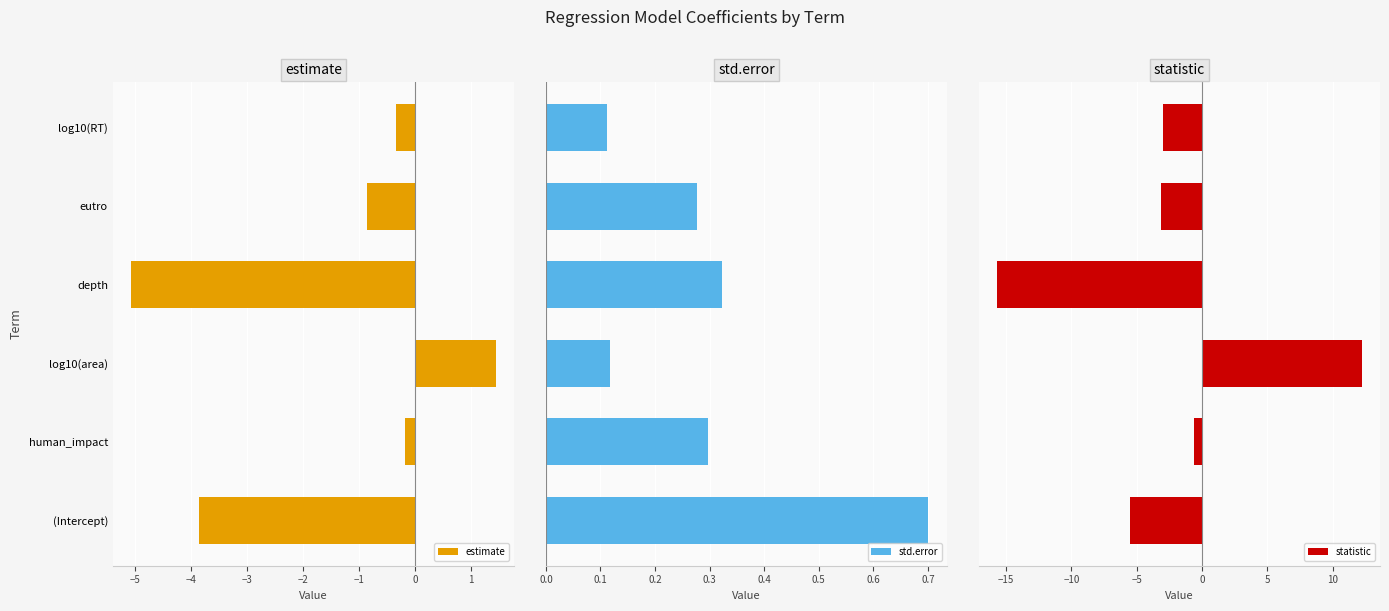

Does the chart contain stacked bars?

No